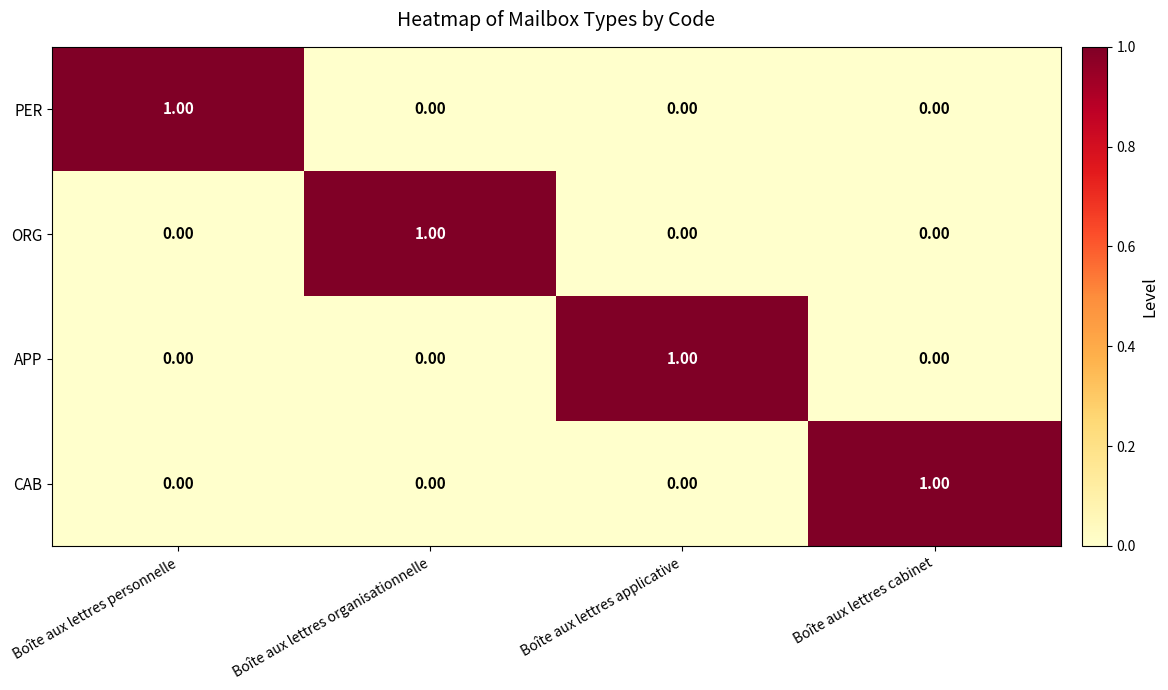

At how many categories does at least one series exceed 0?

4